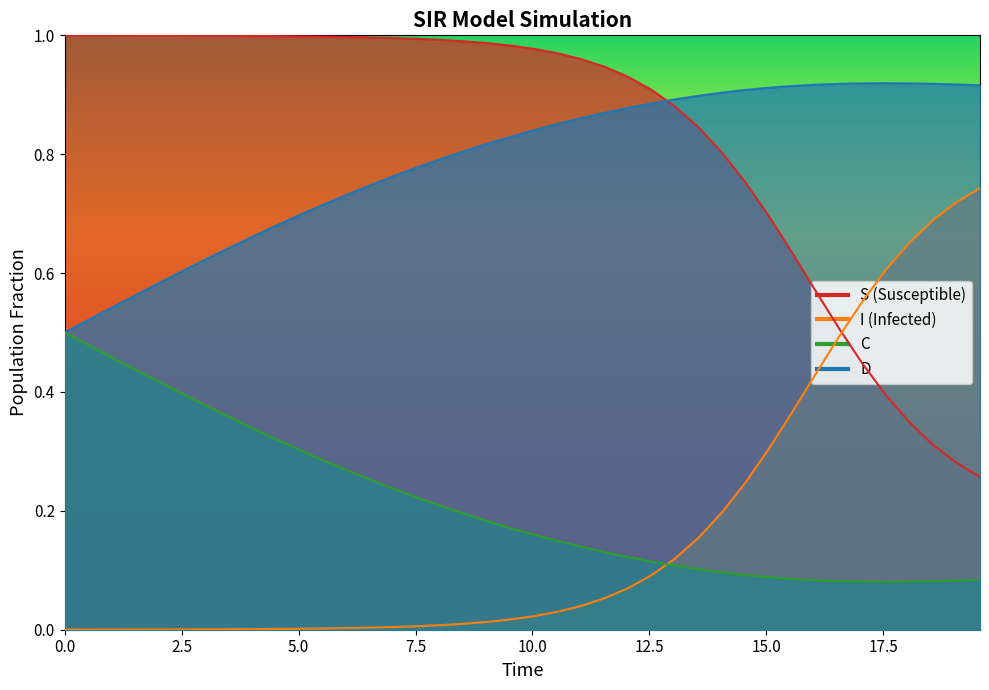

What are all the series names shown in the legend?

S, I, C, D